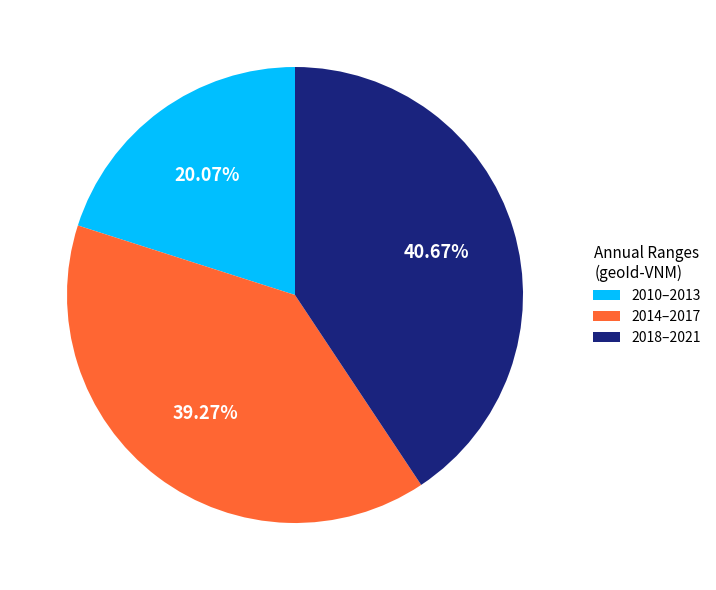

Which slice is the largest?

2018–2021